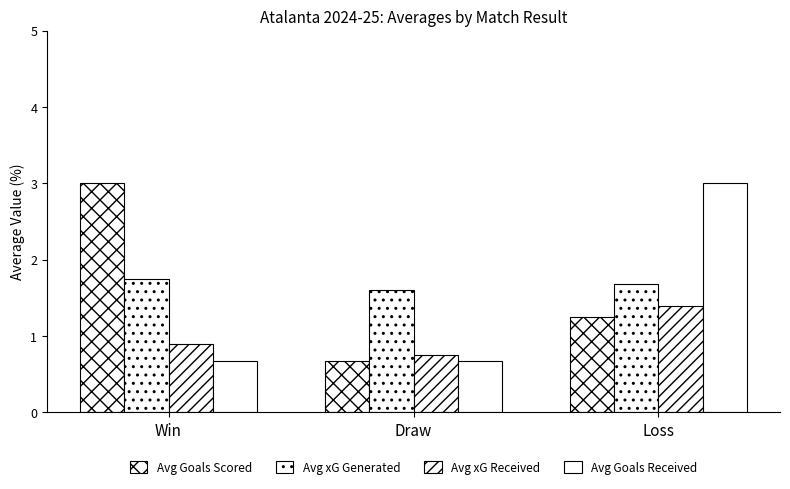

Rank the series by their maximum value, from lowest to highest.

Avg xG Received, Avg xG Generated, Avg Goals Scored, Avg Goals Received